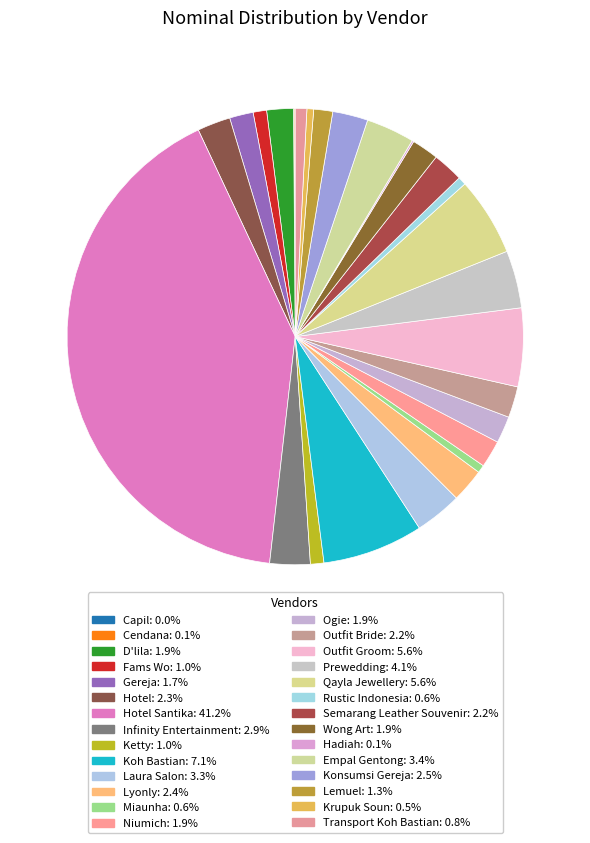

How many segments does this pie chart have?

28